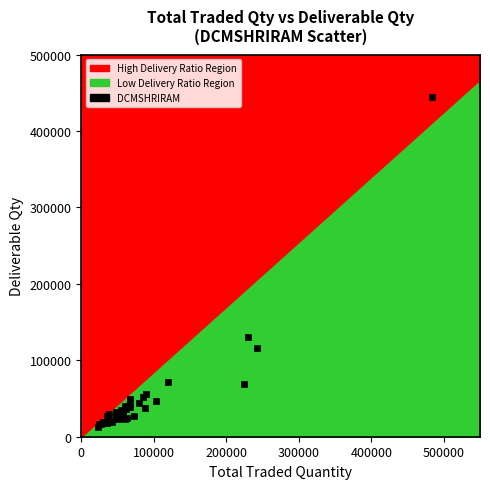

What Y value in the scatter plot is closest to 228174?

130798